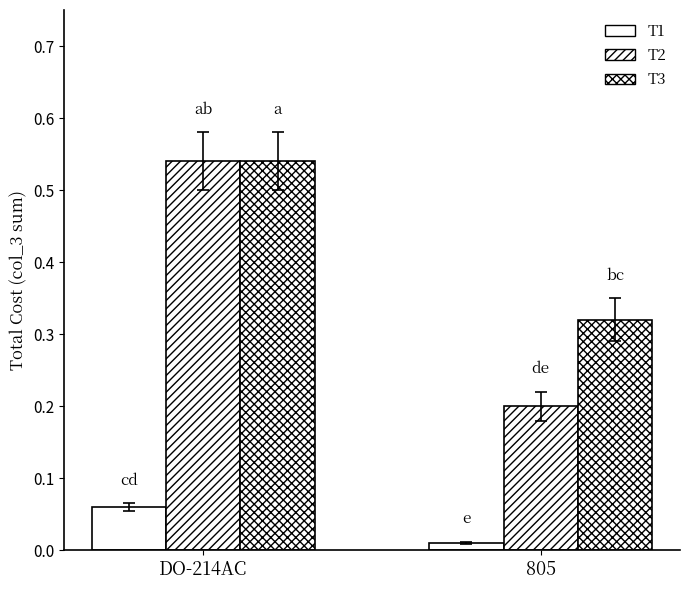

How many series are shown in this chart?

3